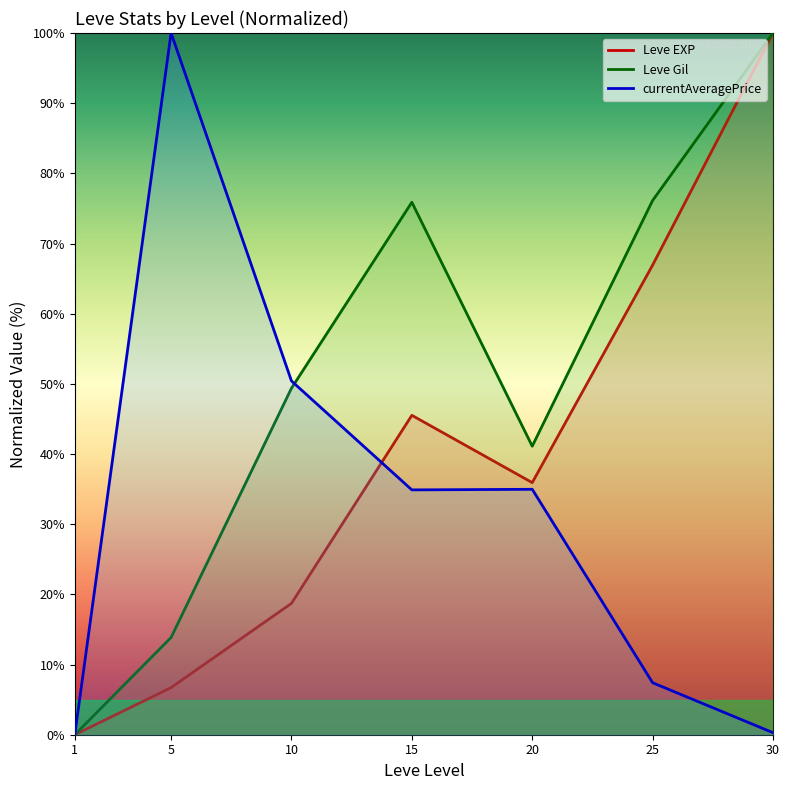

List the series in order of their overall mean, highest first.

Leve Gil, Leve EXP, currentAveragePrice